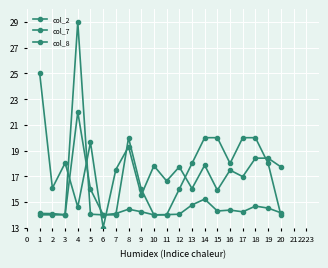

How many distinct data groups are displayed?

3